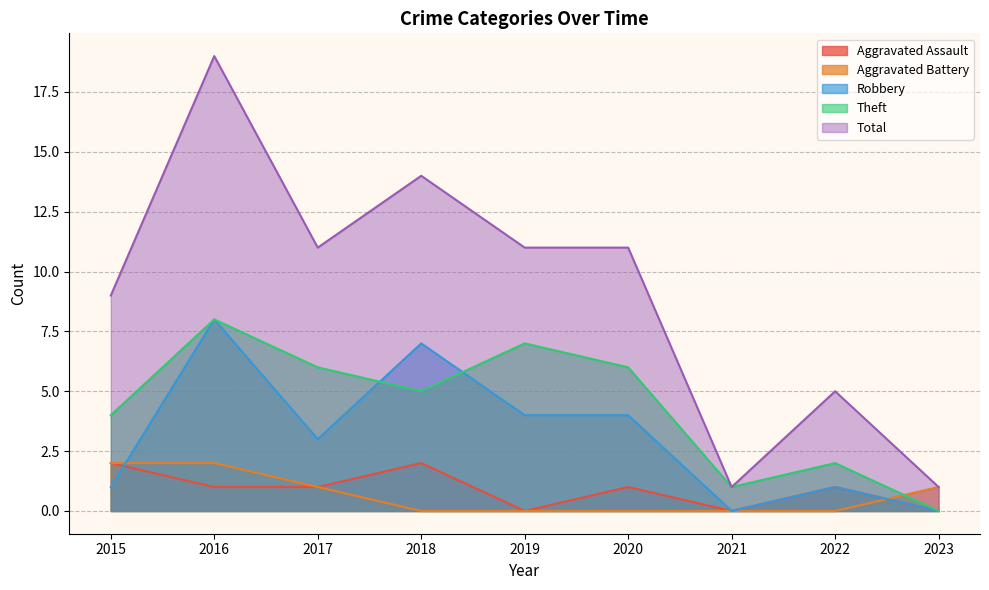

What is the difference between the highest and lowest values at 2021?

1